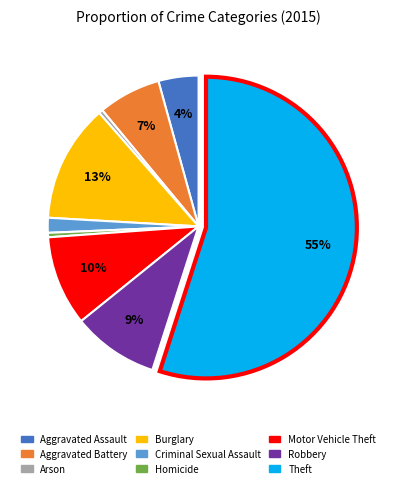

How many segments does this pie chart have?

9